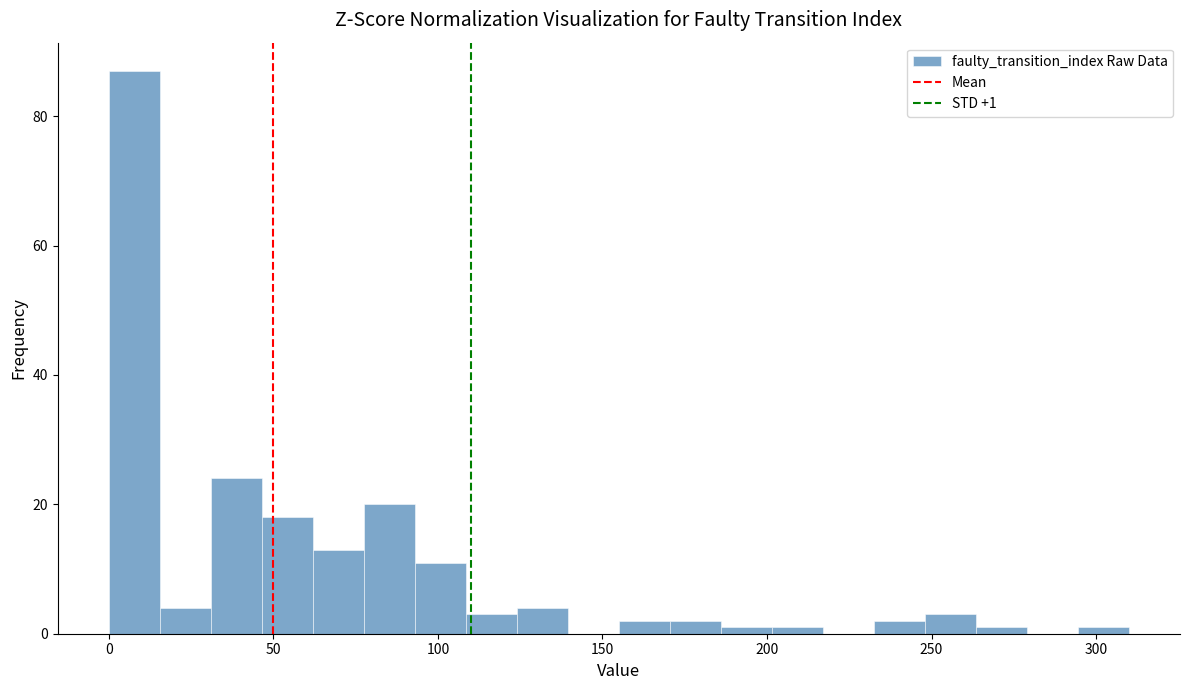

Around what value on the x-axis is the tallest bar? Give the approximate position of its centre, as read against the axis.

10